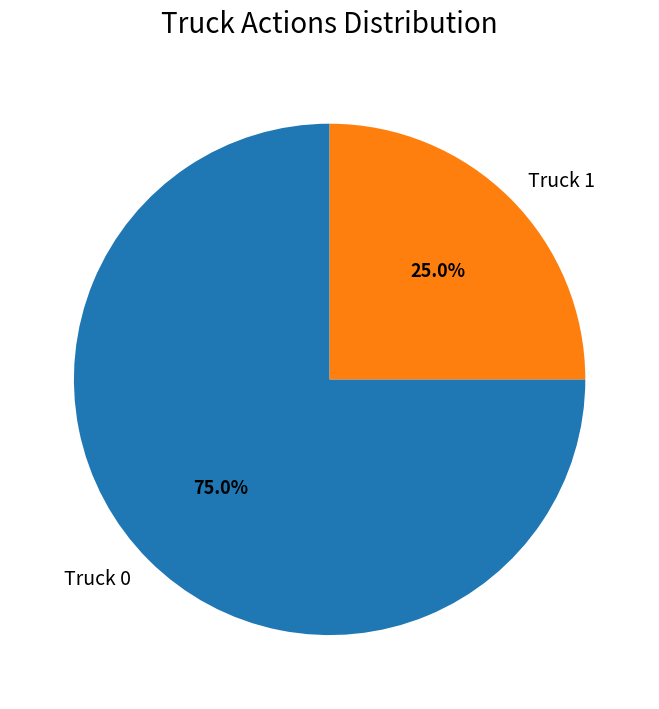

Does any single category account for the majority?

Yes